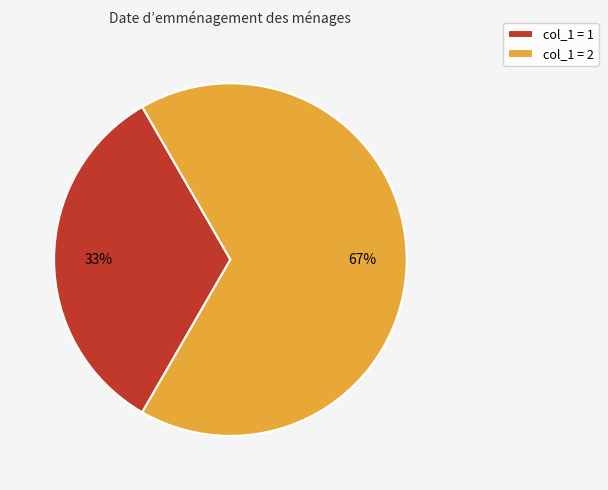

Count the number of slices in the pie.

2